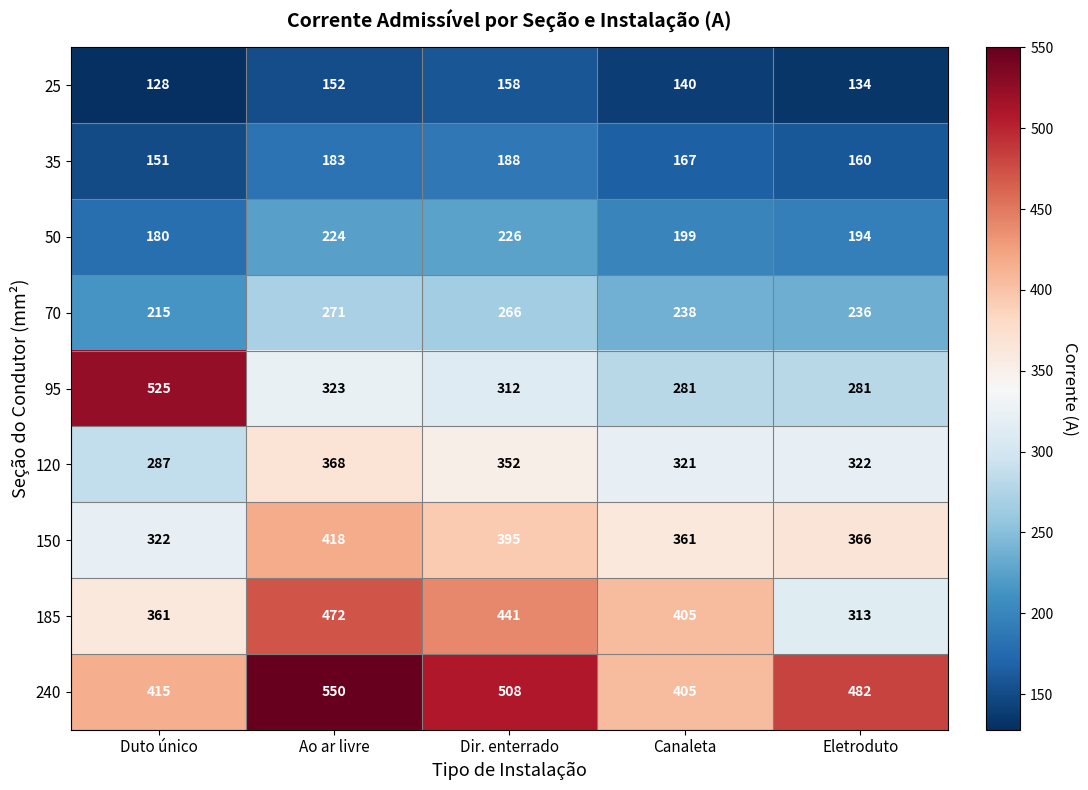

What is the average value of the 25 series?

142